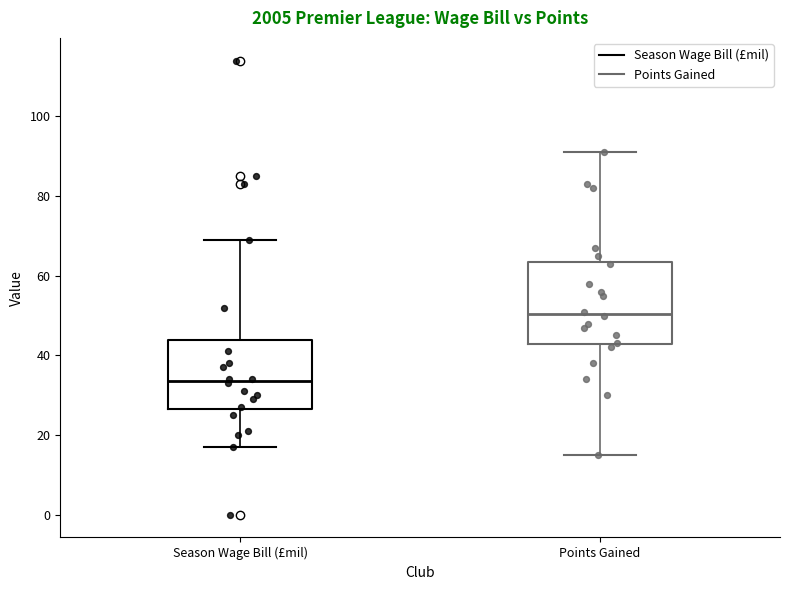

Comparing the boxes themselves (not the whiskers), which one is the tallest?

Points Gained